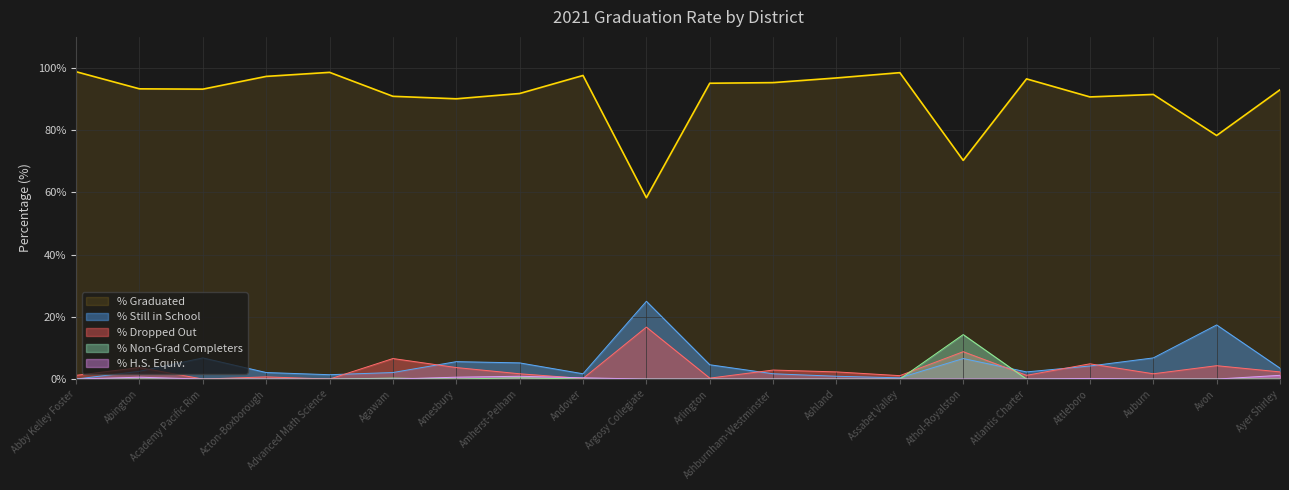

Reading right to left, list all the values displayed in this chart.

% Graduated: Ayer Shirley=93.0	Avon=78.3	Auburn=91.5	Attleboro=90.7	Atlantis Charter=96.5	Athol-Royalston=70.3	Assabet Valley=98.5	Ashland=96.8	Ashburnham-Westminster=95.3	Arlington=95.1	Argosy Collegiate=58.3	Andover=97.6	Amherst-Pelham=91.8	Amesbury=90.1	Agawam=90.9	Advanced Math Science=98.6	Acton-Boxborough=97.3	Academy Pacific Rim=93.2	Abington=93.3	Abby Kelley Foster=98.8
% Still in School: Ayer Shirley=3.5	Avon=17.4	Auburn=6.8	Attleboro=4.2	Atlantis Charter=2.3	Athol-Royalston=6.6	Assabet Valley=0.4	Ashland=0.9	Ashburnham-Westminster=1.7	Arlington=4.6	Argosy Collegiate=25.0	Andover=1.7	Amherst-Pelham=5.2	Amesbury=5.6	Agawam=2.1	Advanced Math Science=1.4	Acton-Boxborough=2.1	Academy Pacific Rim=6.8	Abington=2.5	Abby Kelley Foster=0.0
% Dropped Out: Ayer Shirley=2.3	Avon=4.3	Auburn=1.7	Attleboro=4.9	Atlantis Charter=1.2	Athol-Royalston=8.8	Assabet Valley=1.1	Ashland=2.3	Ashburnham-Westminster=2.9	Arlington=0.3	Argosy Collegiate=16.7	Andover=0.2	Amherst-Pelham=1.7	Amesbury=3.7	Agawam=6.6	Advanced Math Science=0.0	Acton-Boxborough=0.7	Academy Pacific Rim=0.0	Abington=3.7	Abby Kelley Foster=1.2
% Non-Grad Completers: Ayer Shirley=0.0	Avon=0.0	Auburn=0.0	Attleboro=0.0	Atlantis Charter=0.0	Athol-Royalston=14.3	Assabet Valley=0.0	Ashland=0.0	Ashburnham-Westminster=0.0	Arlington=0.0	Argosy Collegiate=0.0	Andover=0.0	Amherst-Pelham=0.4	Amesbury=0.0	Agawam=0.3	Advanced Math Science=0.0	Acton-Boxborough=0.0	Academy Pacific Rim=0.0	Abington=0.0	Abby Kelley Foster=0.0
% H.S. Equiv.: Ayer Shirley=1.2	Avon=0.0	Auburn=0.0	Attleboro=0.2	Atlantis Charter=0.0	Athol-Royalston=0.0	Assabet Valley=0.0	Ashland=0.0	Ashburnham-Westminster=0.0	Arlington=0.0	Argosy Collegiate=0.0	Andover=0.4	Amherst-Pelham=0.9	Amesbury=0.6	Agawam=0.0	Advanced Math Science=0.0	Acton-Boxborough=0.0	Academy Pacific Rim=0.0	Abington=0.6	Abby Kelley Foster=0.0